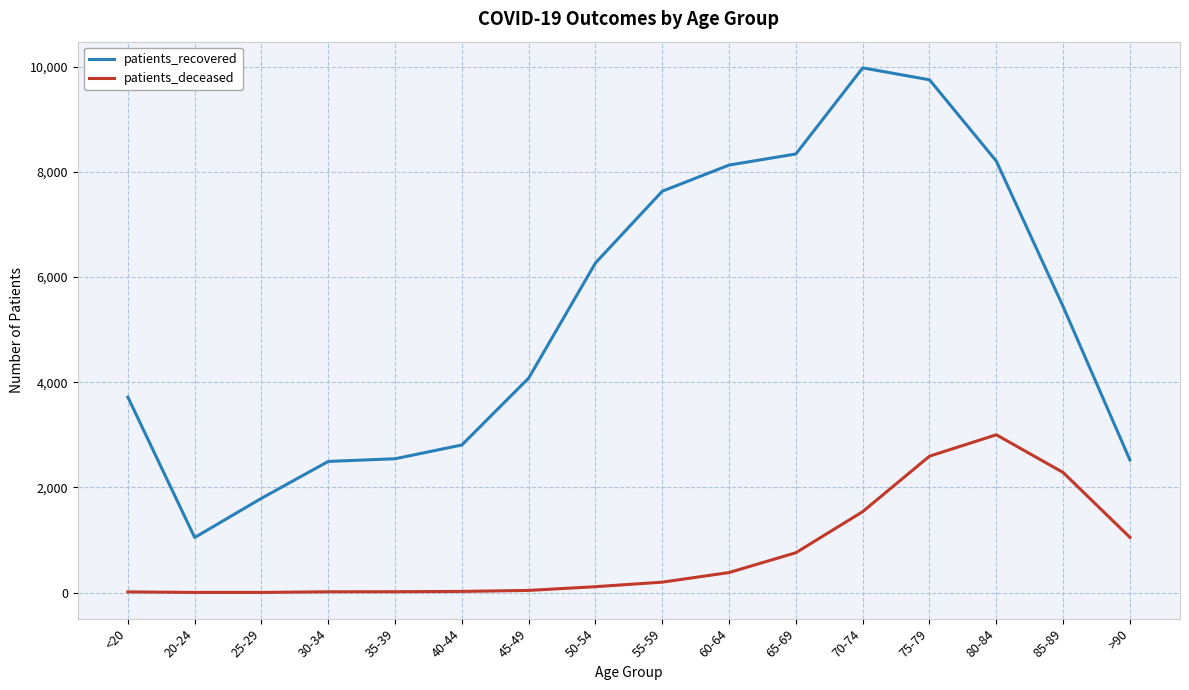

How many series are shown in this chart?

2